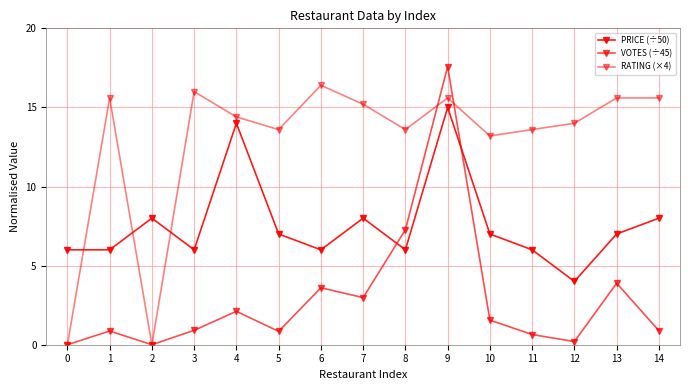

What is the maximum value shown in the chart?

17.6